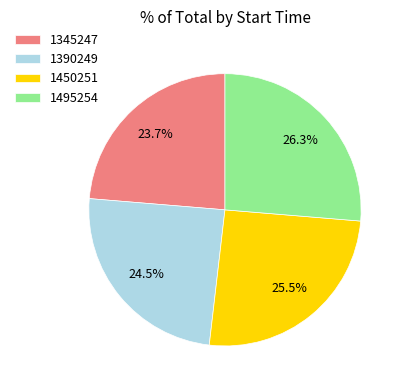

How many segments does this pie chart have?

4